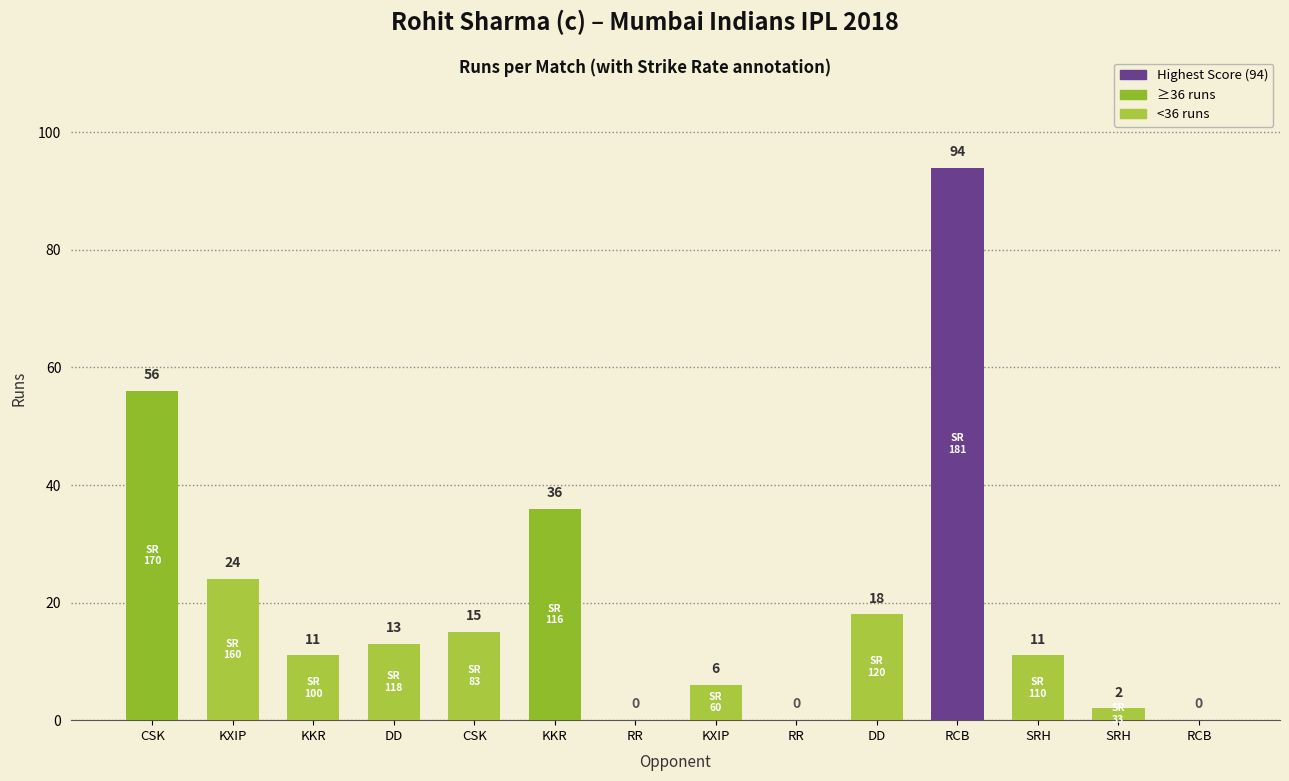

Which has a higher value, RCB or SRH?

SRH